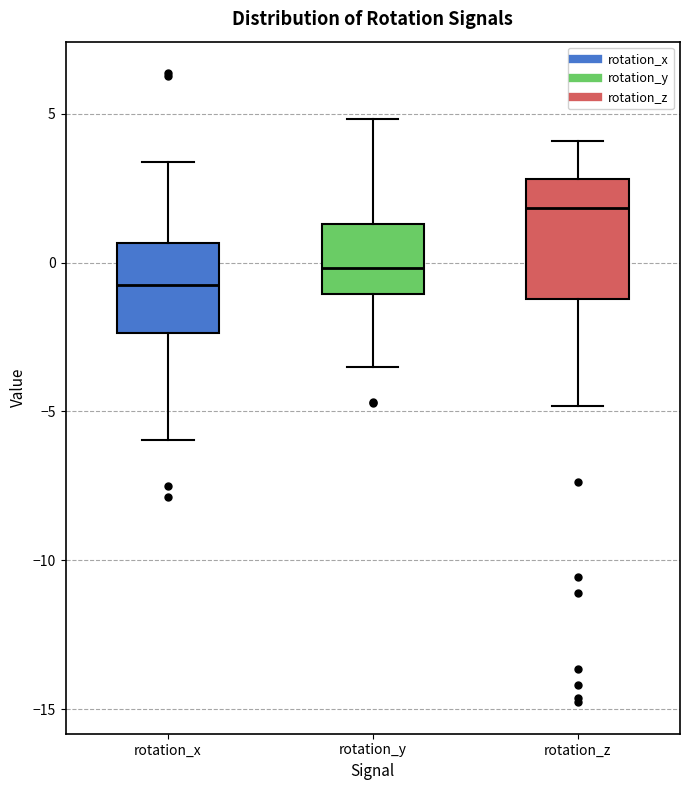

Where does the upper whisker of the box for rotation_x end on the y-axis? The values are not printed on the chart, so give them approximately, as read against the axis.

3.5